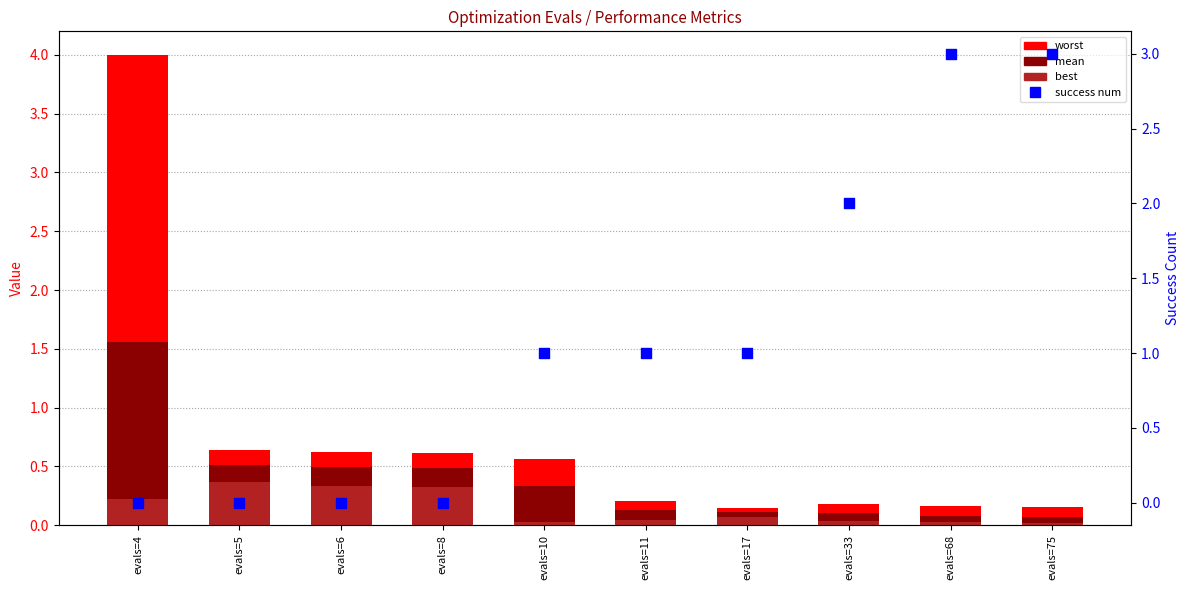

Which series has the largest Y range (max minus min)?

worst